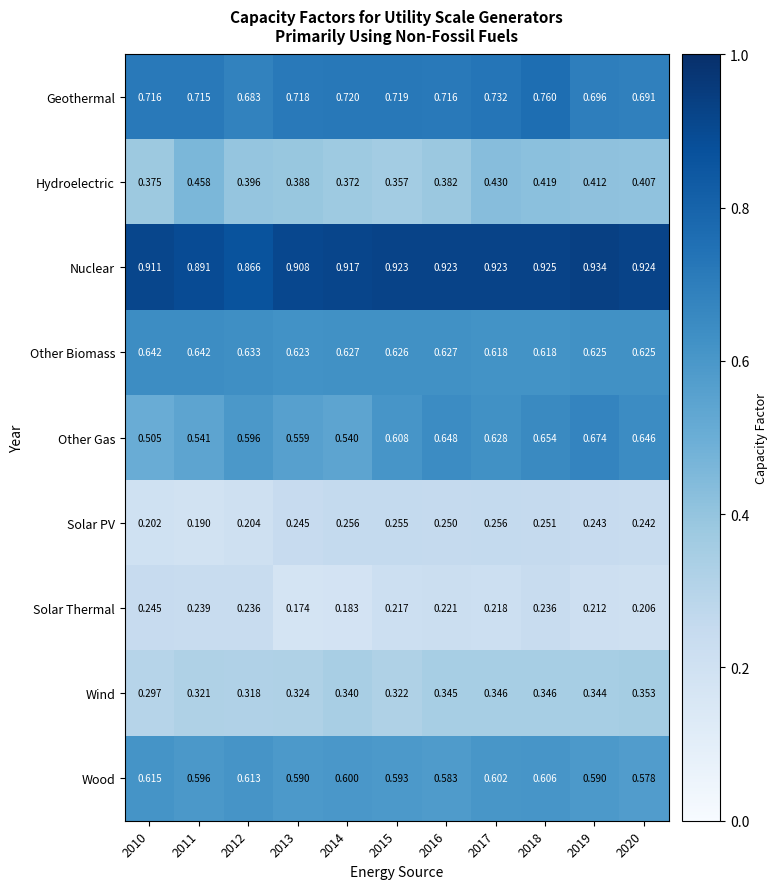

Which label corresponds to the largest value in the chart?

2019